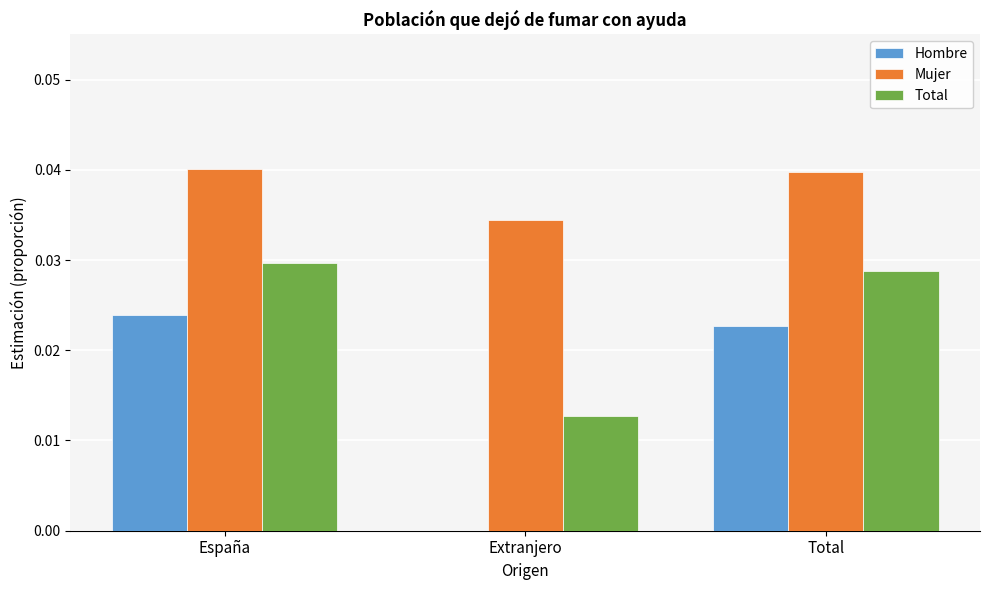

Are the bars horizontal?

No